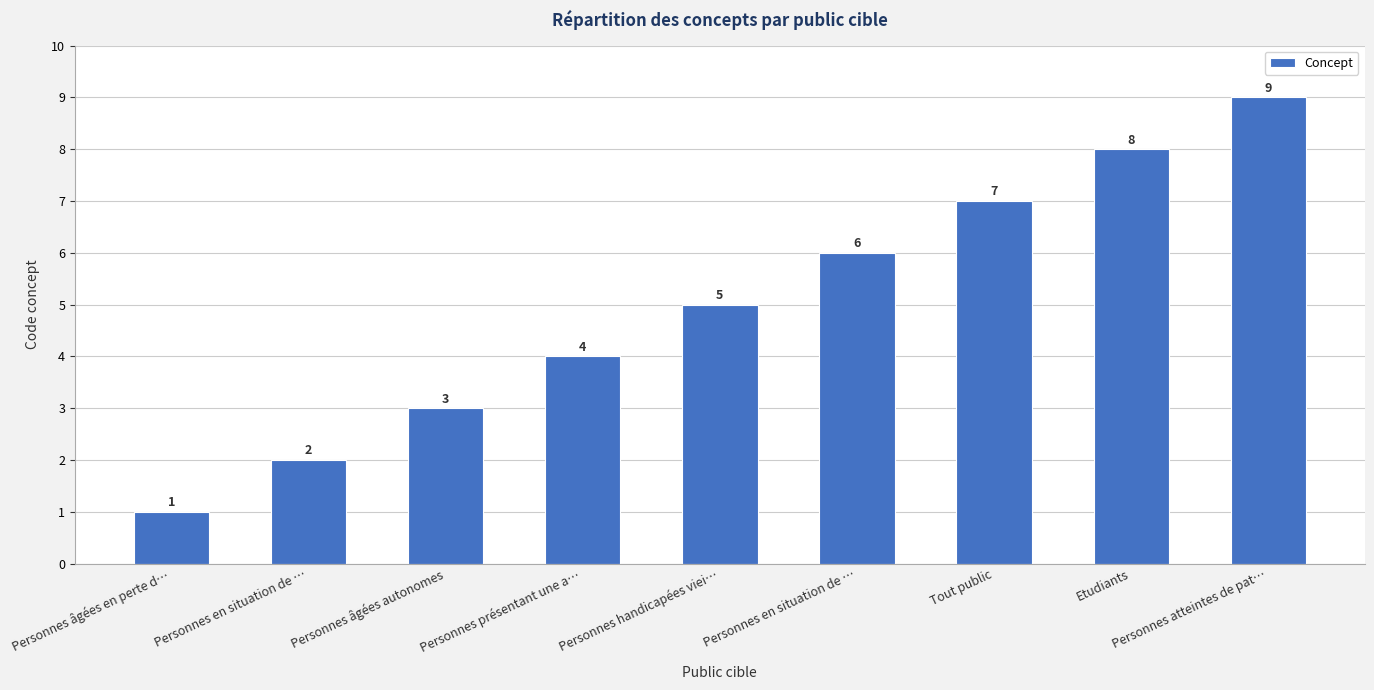

Reading left to right, what are all the values shown in this chart?

Personnes âgées en perte d…=1	Personnes en situation de …=2	Personnes âgées autonomes=3	Personnes présentant une a…=4	Personnes handicapées viei…=5	Personnes en situation de …=6	Tout public=7	Etudiants=8	Personnes atteintes de pat…=9